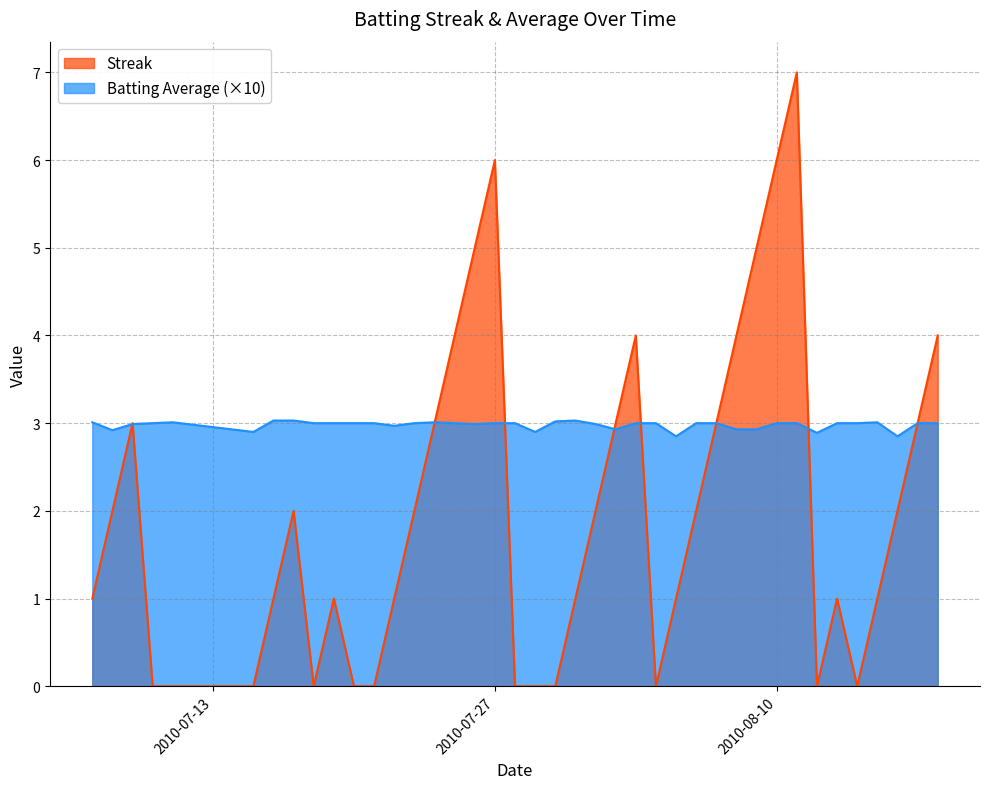

How many series are shown in this chart?

2